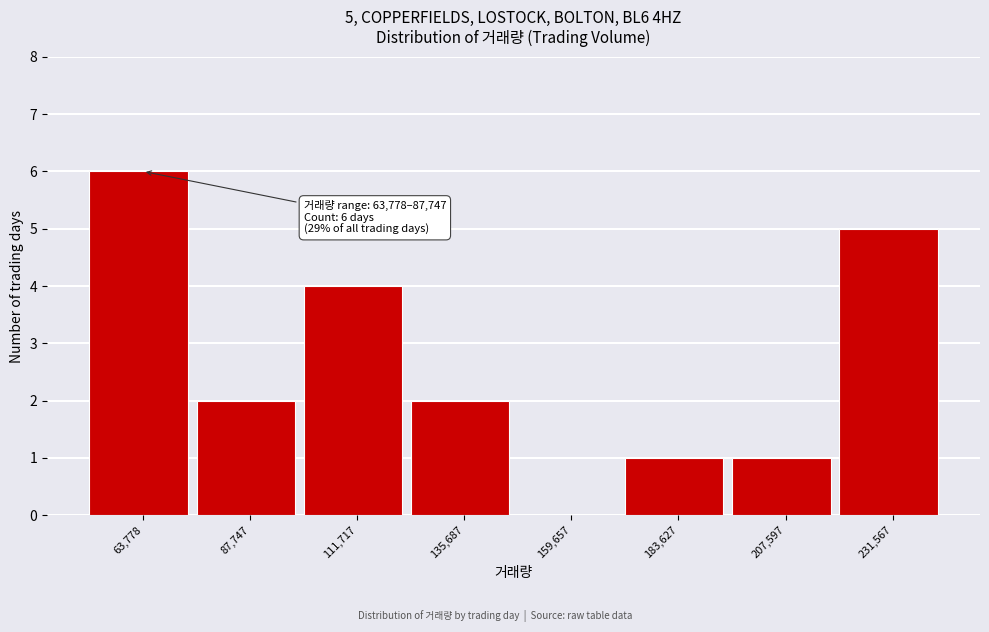

Reading left to right, transcribe all the data shown in this chart.

63,778=6	87,747=2	111,717=4	135,687=2	159,657=0	183,627=1	207,597=1	231,567=5